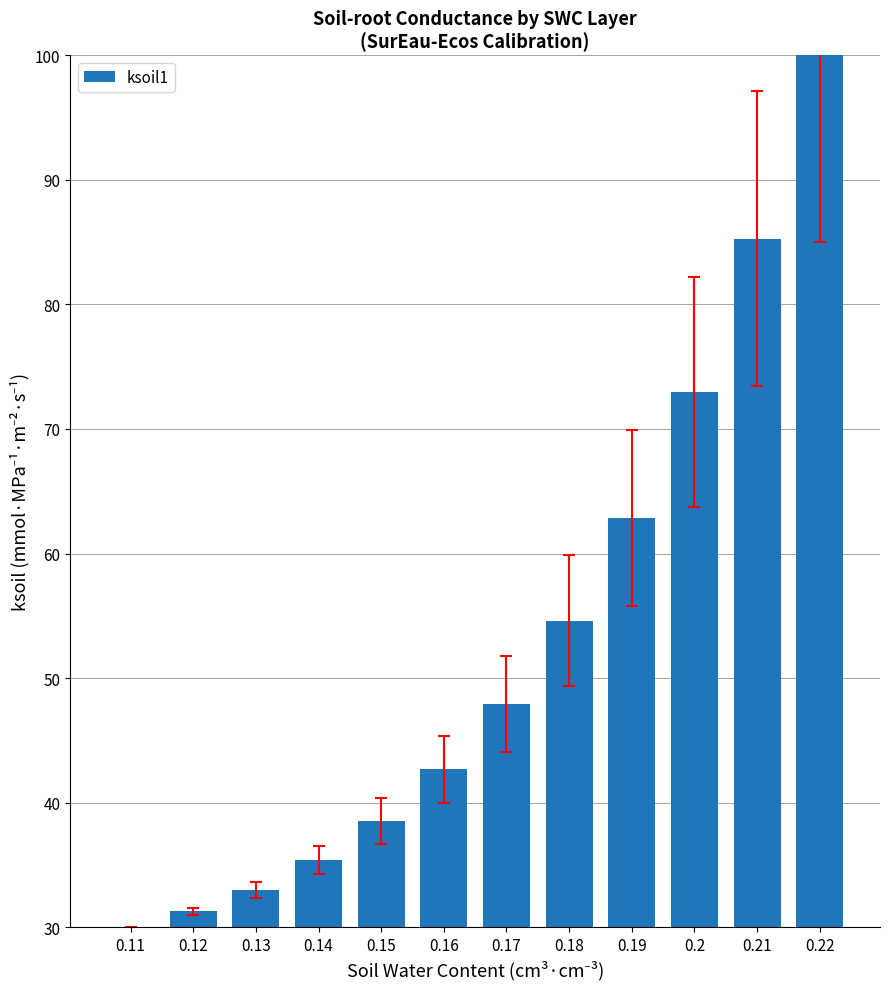

True or false: the data shows 30.2 at 0.17.

False